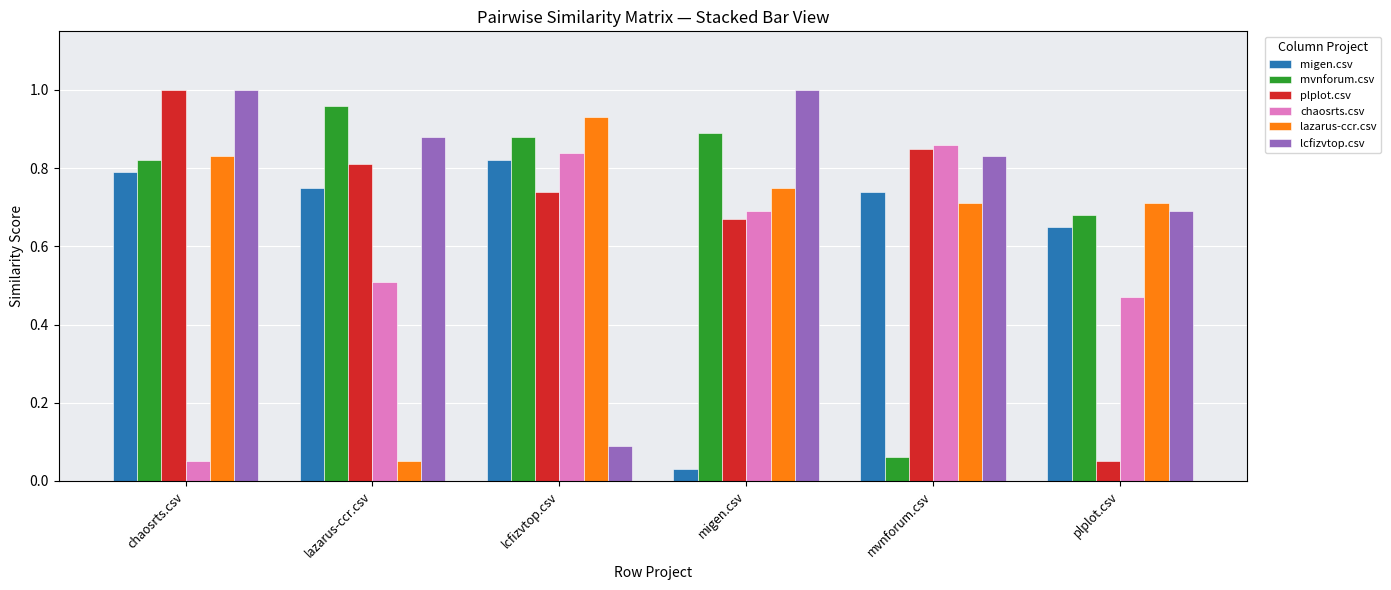

Which category has the lowest value in the plplot.csv series?

plplot.csv